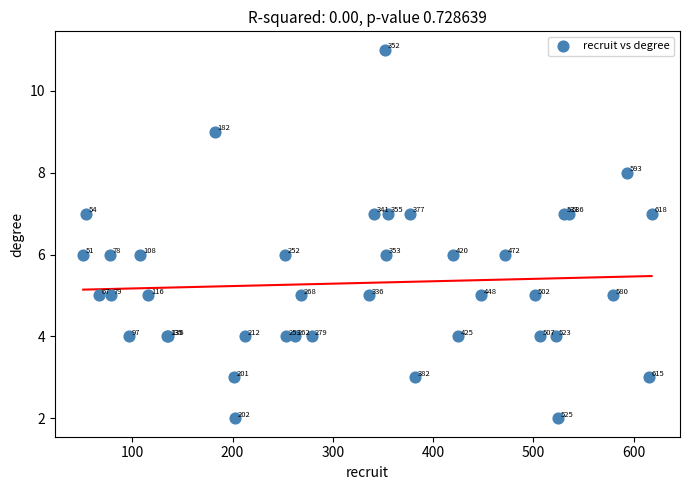

What Y value in the scatter plot is closest to 6?

6